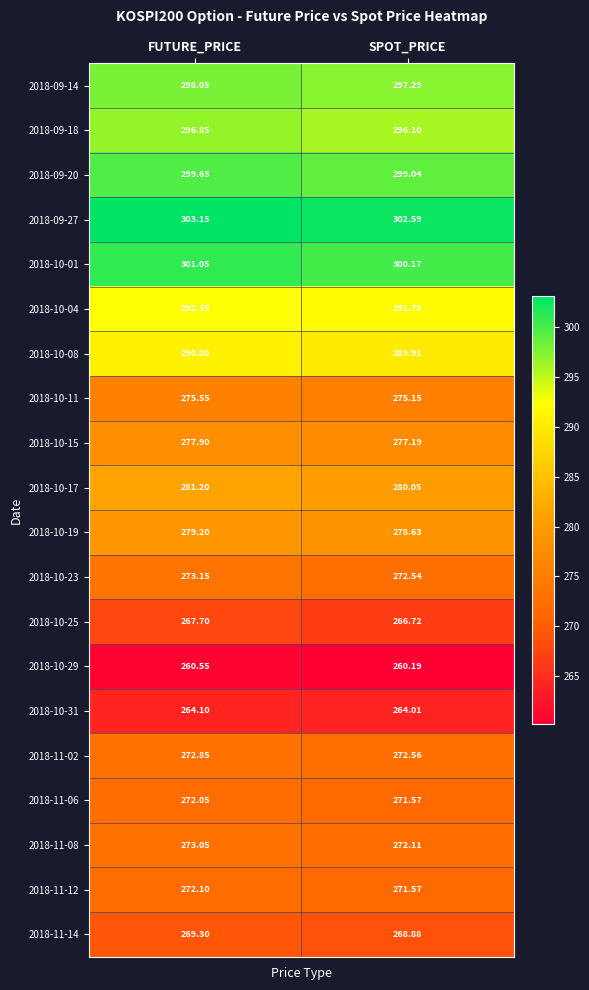

What is the spread (max minus min) of values at SPOT_PRICE?

42.4